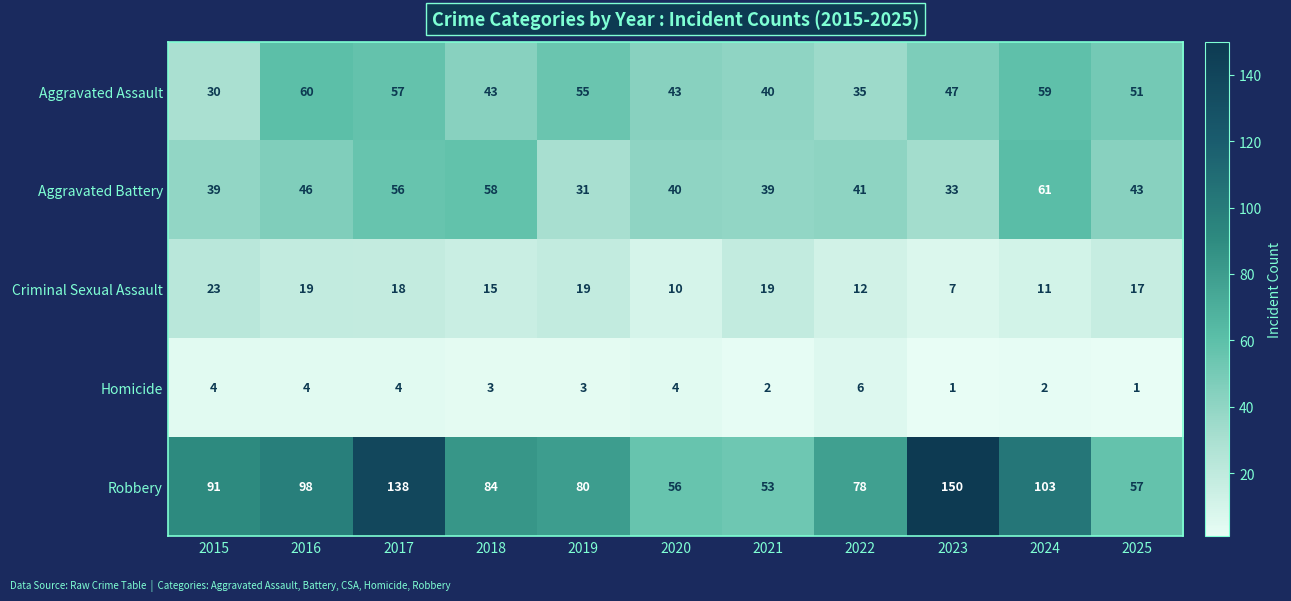

At which label is Criminal Sexual Assault closest to 15?

2018